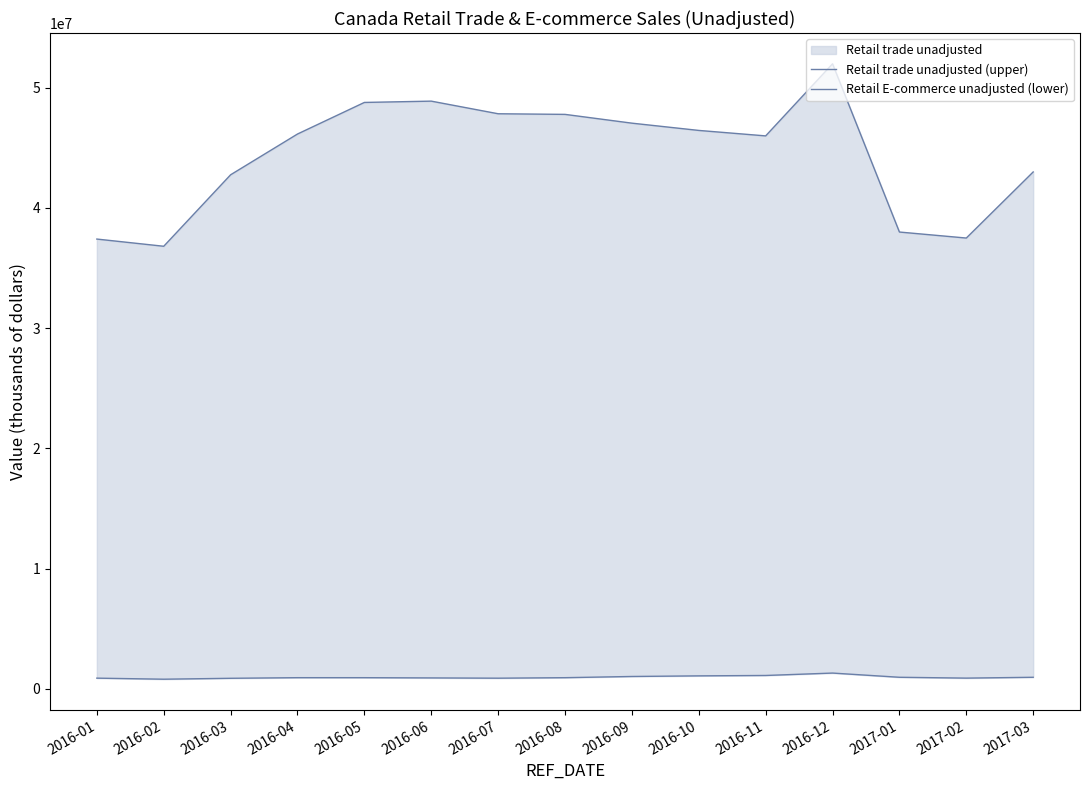

True or false: Retail trade unadjusted (upper) and Retail E-commerce unadjusted (lower) cross at least once.

False